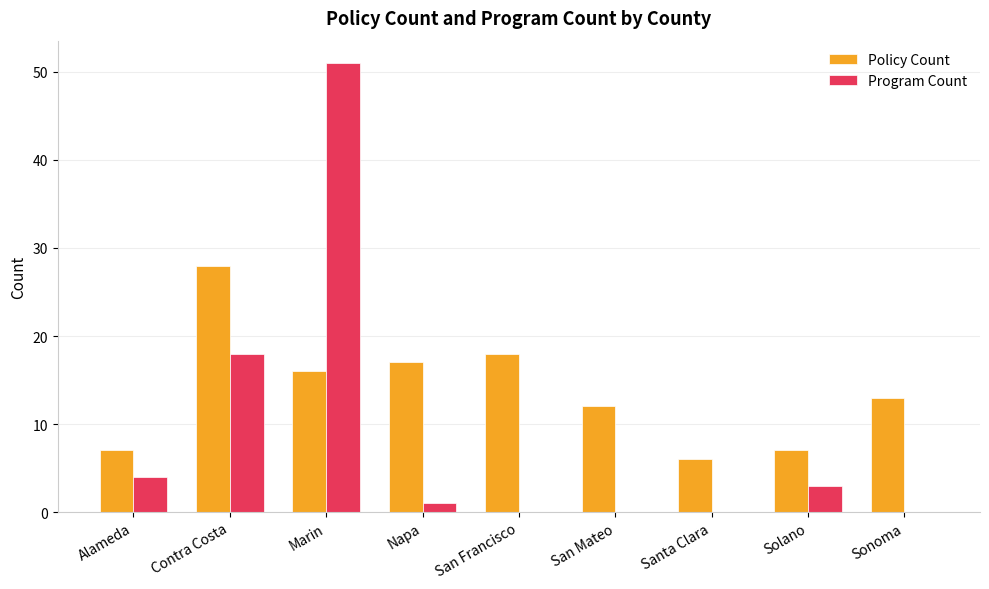

Count the number of data series in this chart.

2